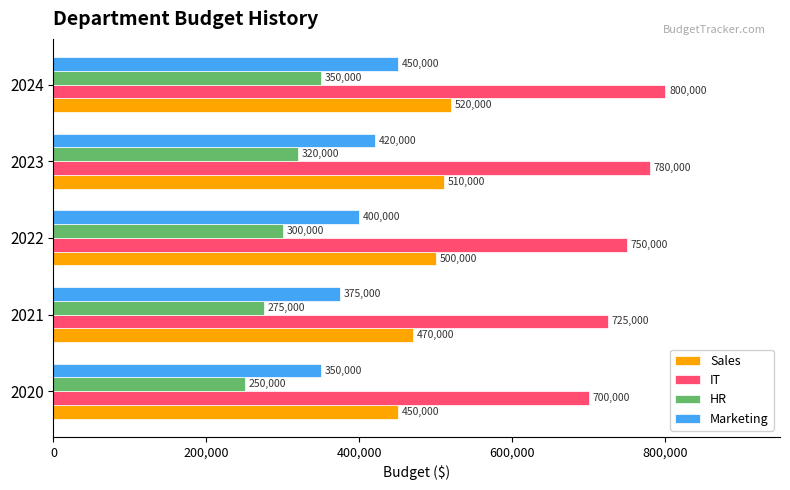

How many values in the Marketing series are below 400000?

2